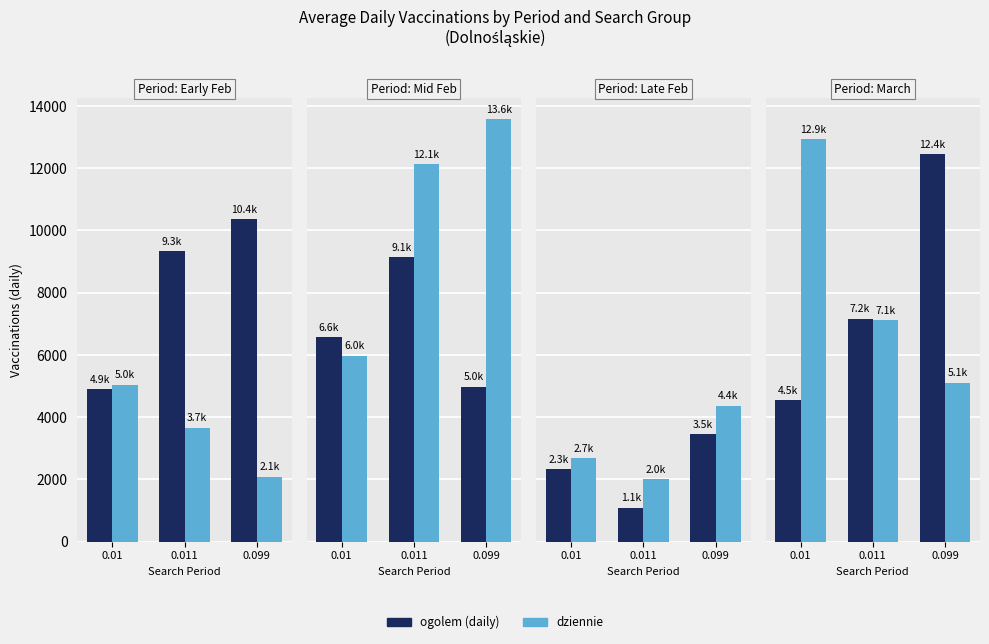

What is the difference between the highest and lowest values at 0.011?

51